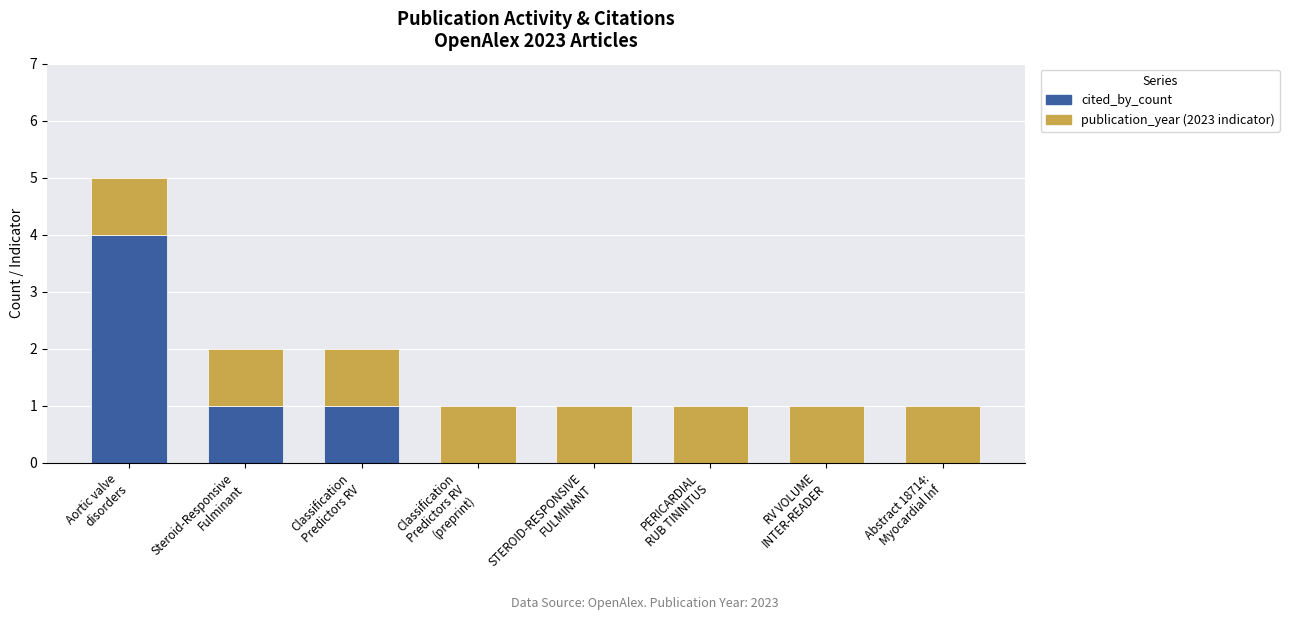

What is the maximum value for cited_by_count?

4